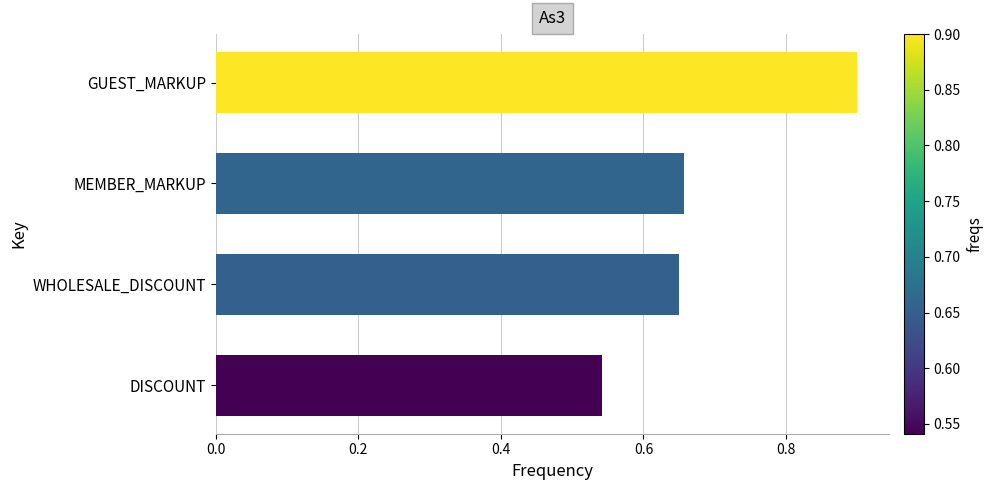

Count the values in the range 0 to 1.

4